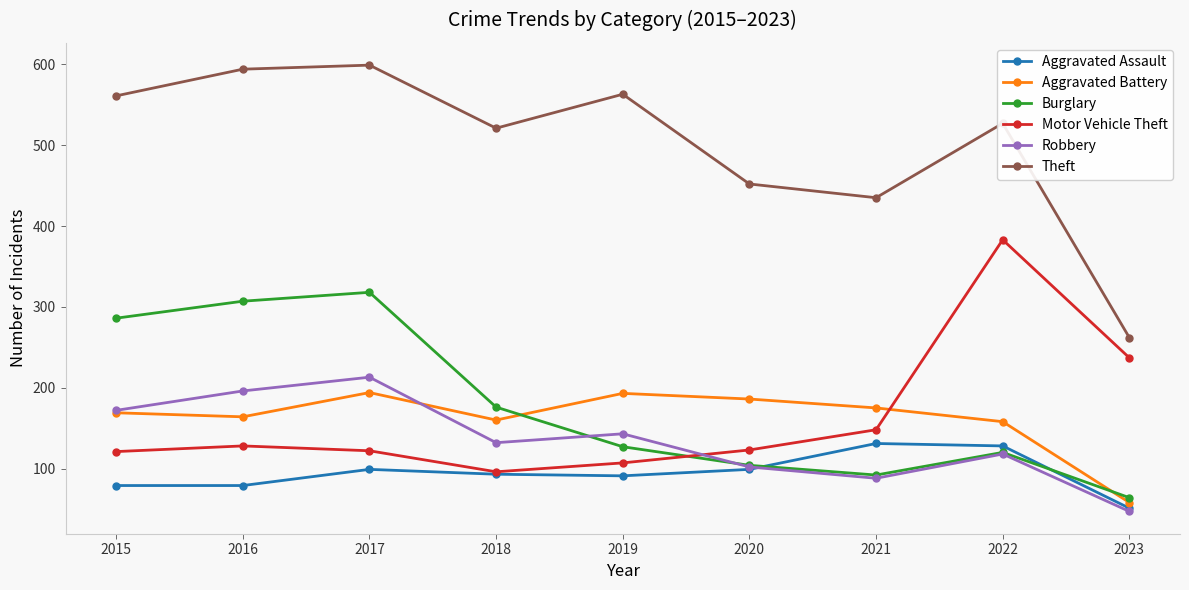

True or false: Aggravated Assault has more than 2 interior local peaks.

False